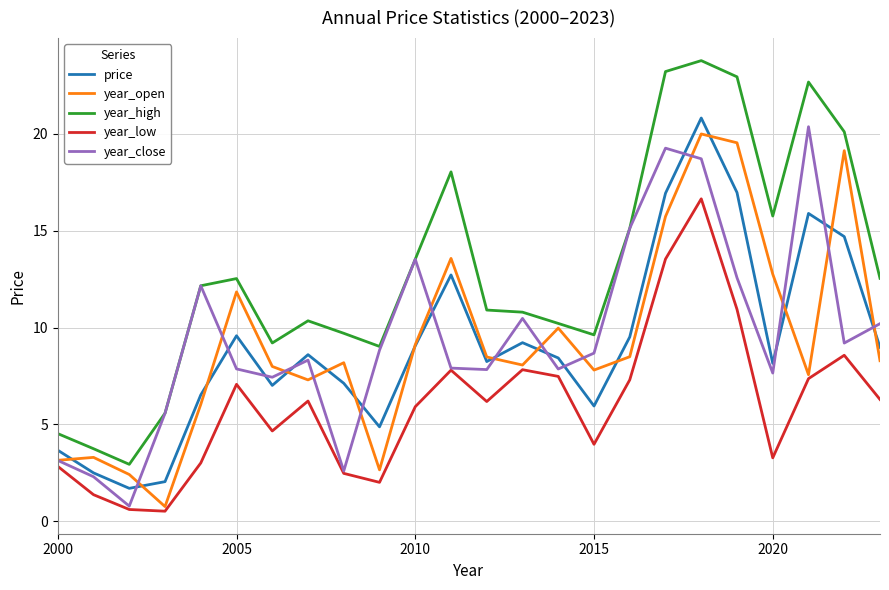

True or false: year_low and price intersect in this chart.

False